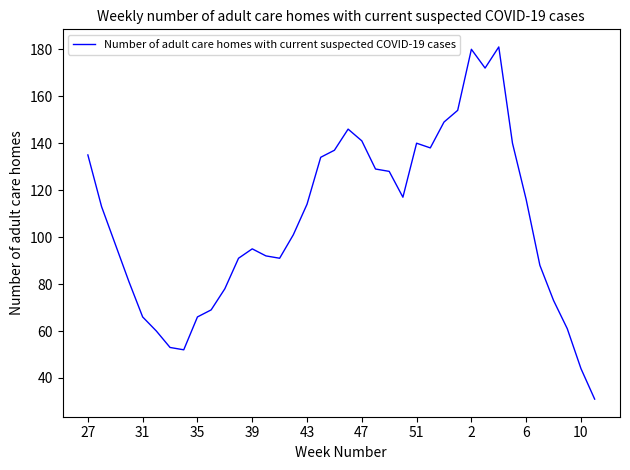

What is the smallest value displayed?

31